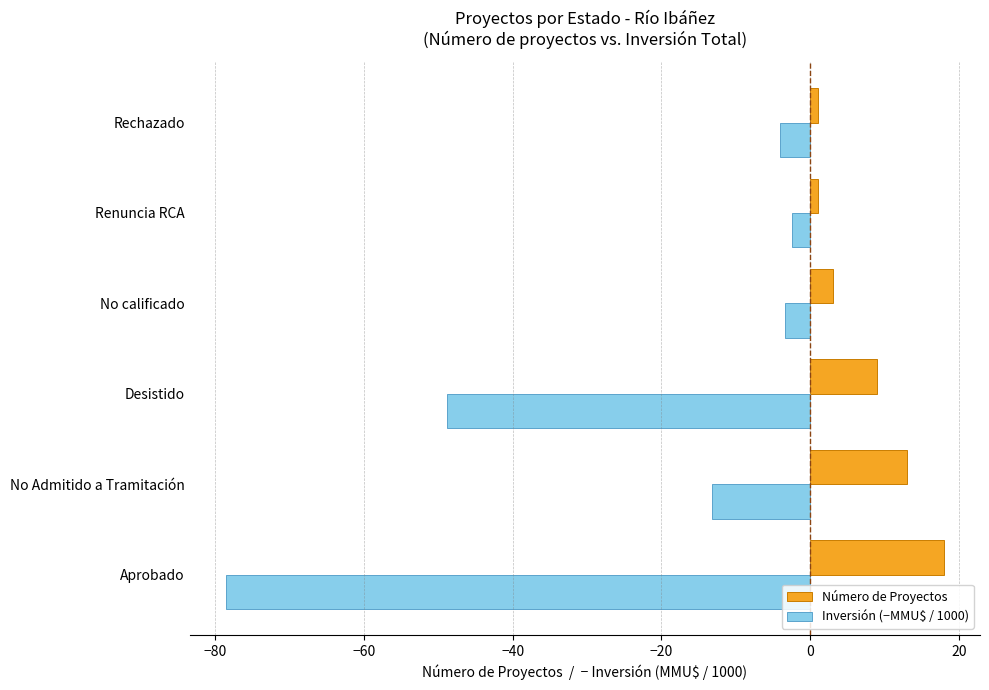

At which label is Inversión (−MMU$ / 1000) closest to -40?

Desistido